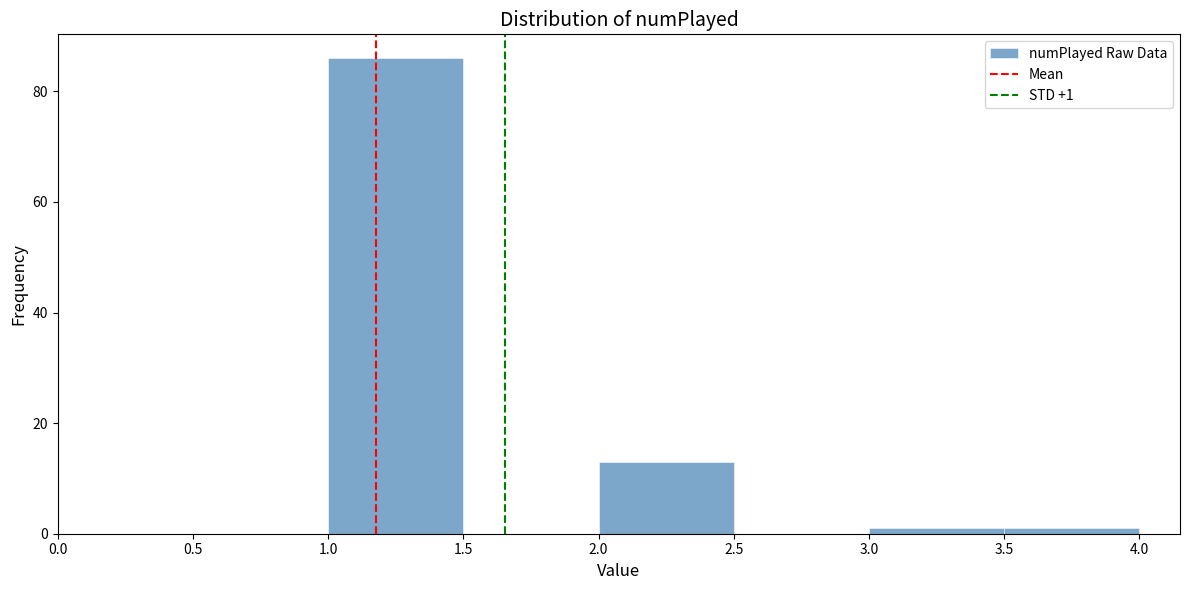

Which range on the x-axis has the tallest bar?

1.0 to 1.5